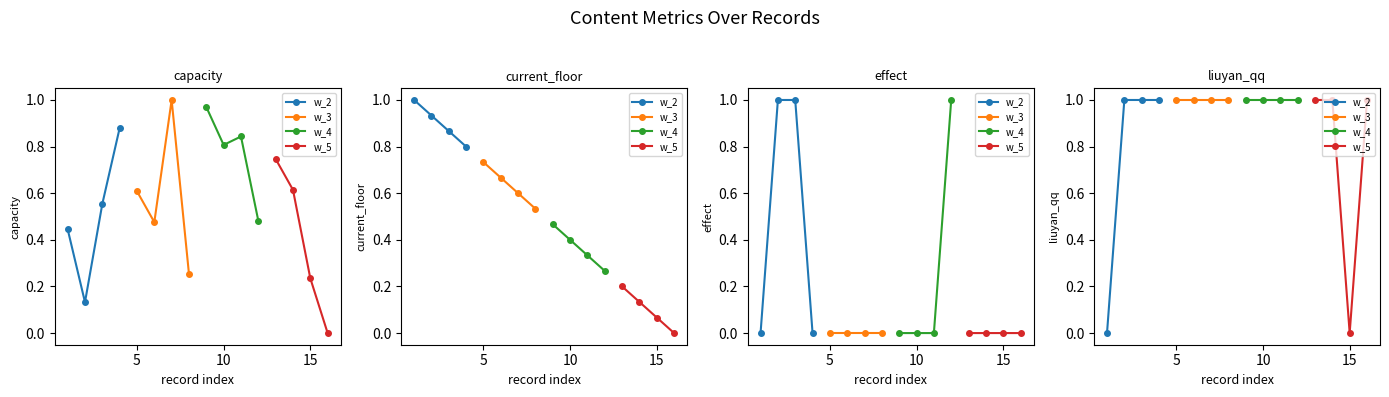

Rank the series at 5 from lowest to highest value.

w_2, w_3, w_4, w_5